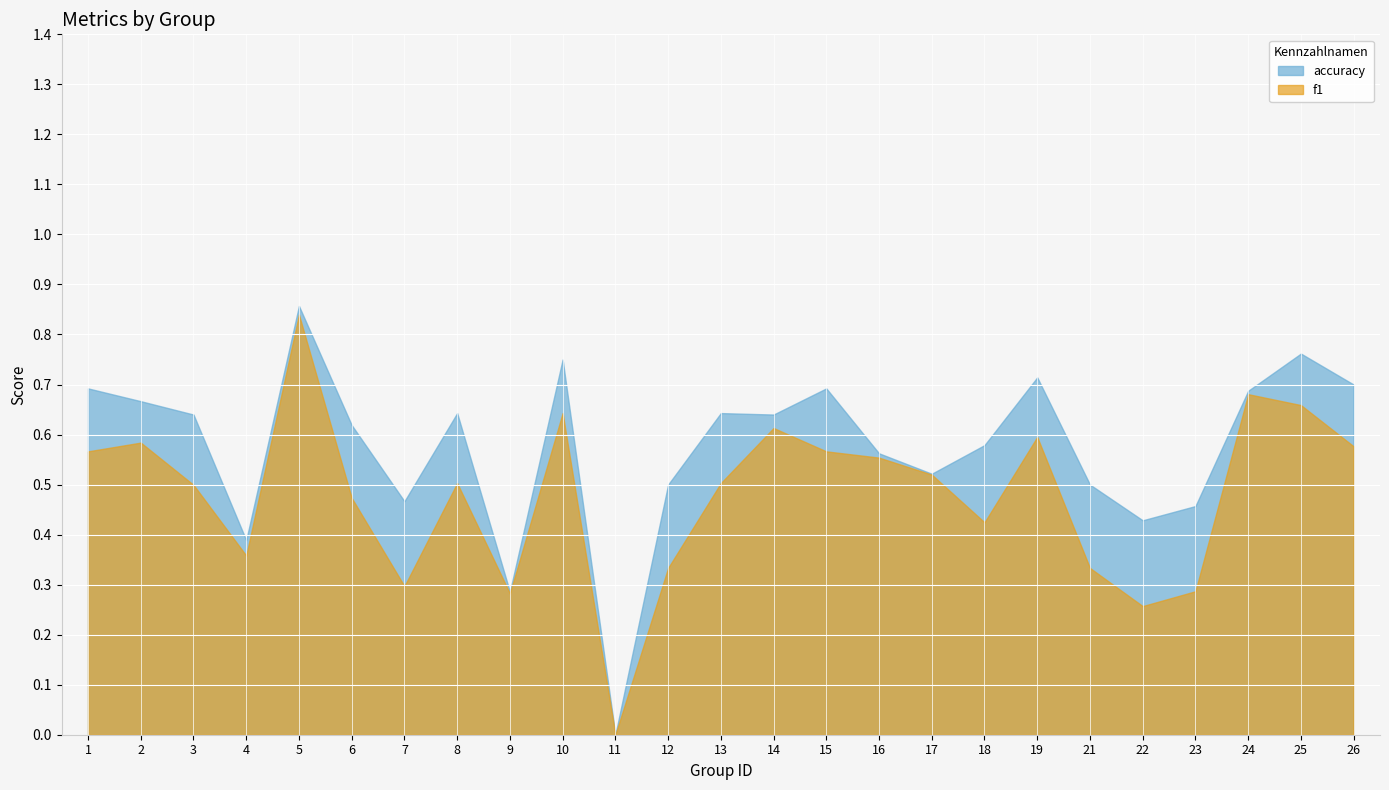

List the series in order of their peak value, highest first.

accuracy, f1